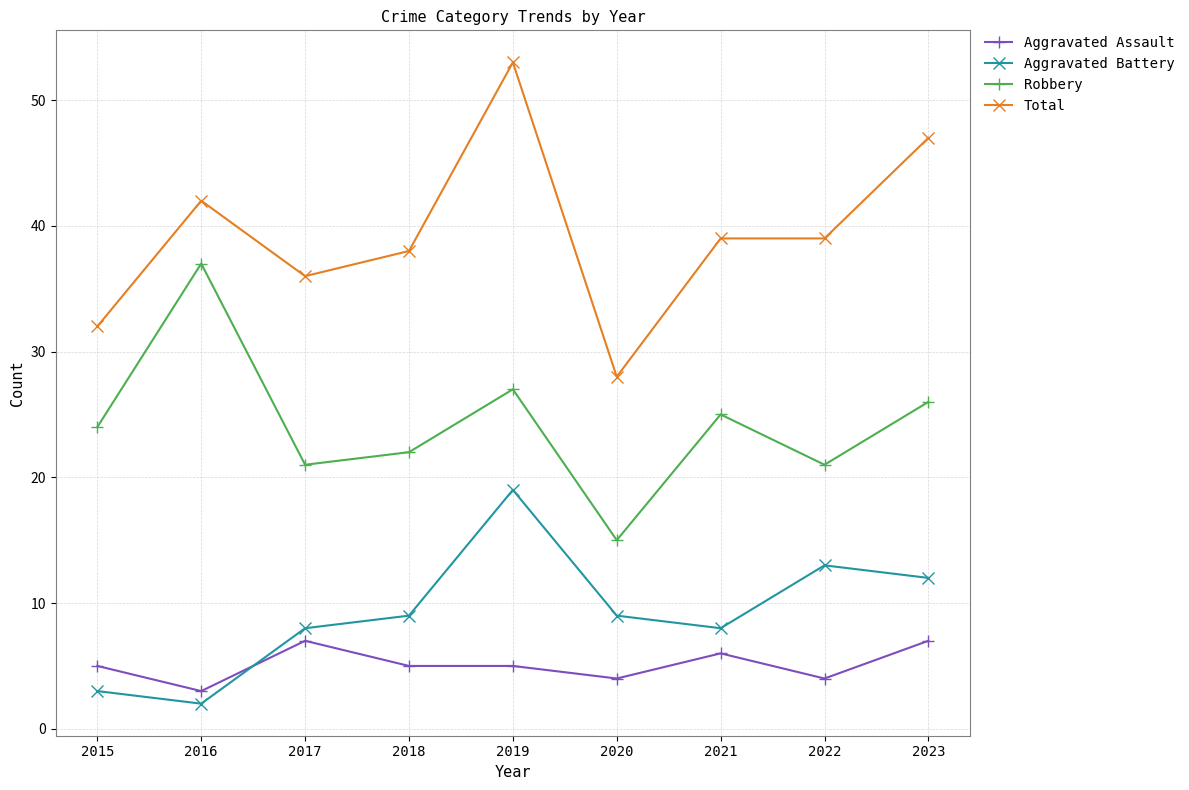

Is it true that Total equals 12 at 2018?

False